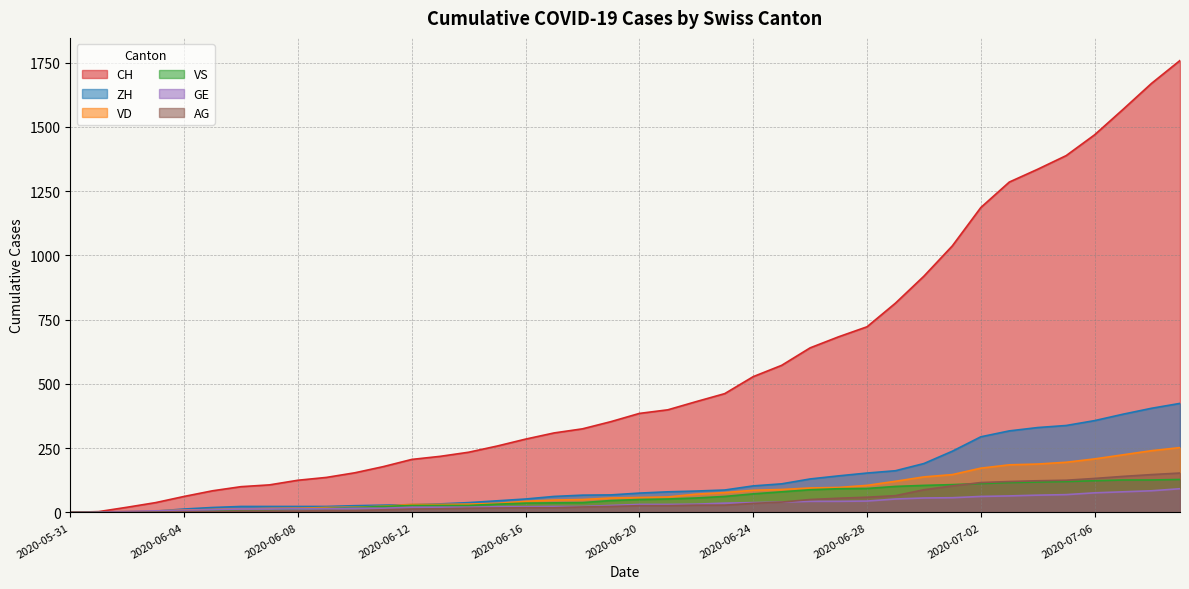

Where does the ZH series first go above 75?

2020-06-21